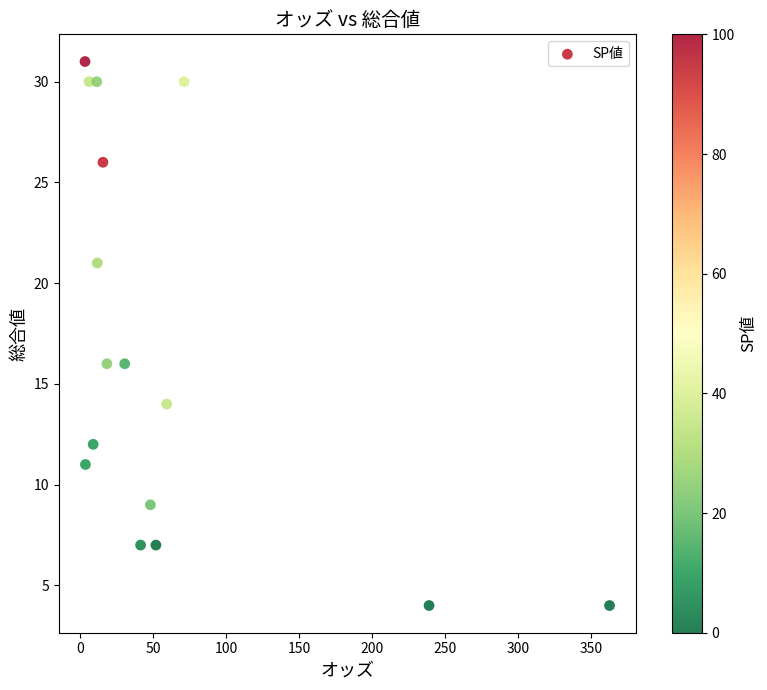

What is the range of Y values (max minus min)?

27